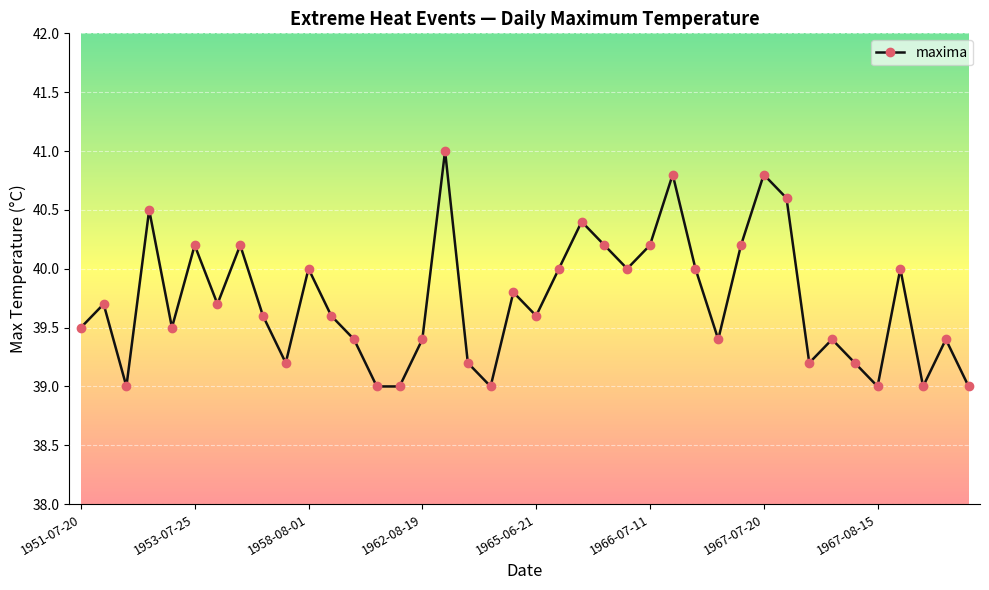

What is the value of the 15th point from the left?

39.0